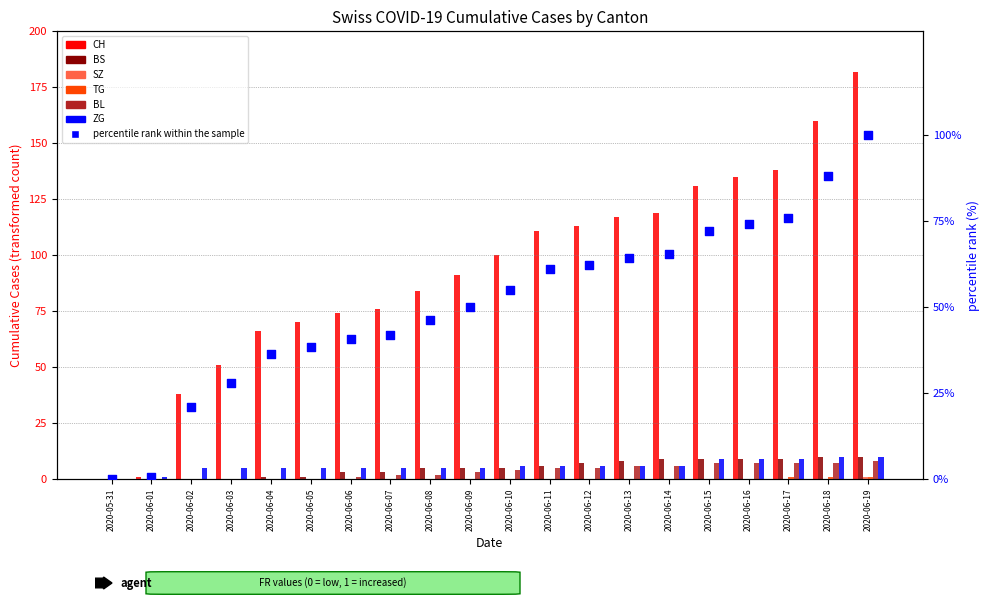

Which series reaches the maximum Y coordinate?

CH